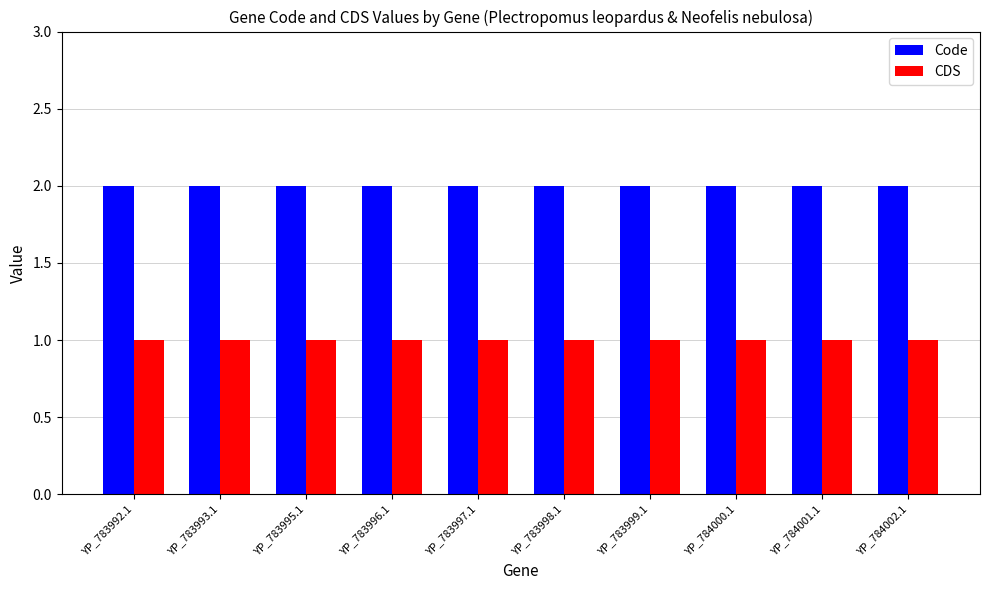

Read the CDS value at YP_783998.1.

1